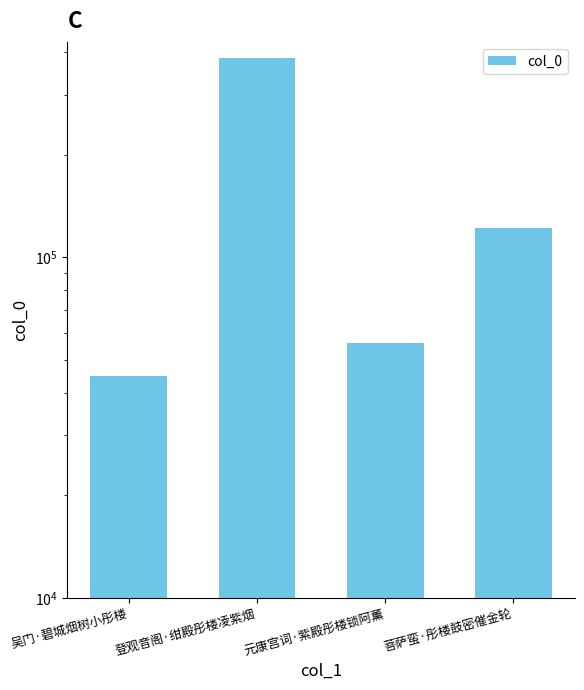

True or false: the data shows 122108 at 菩萨蛮·彤楼鼓密催金轮.

True